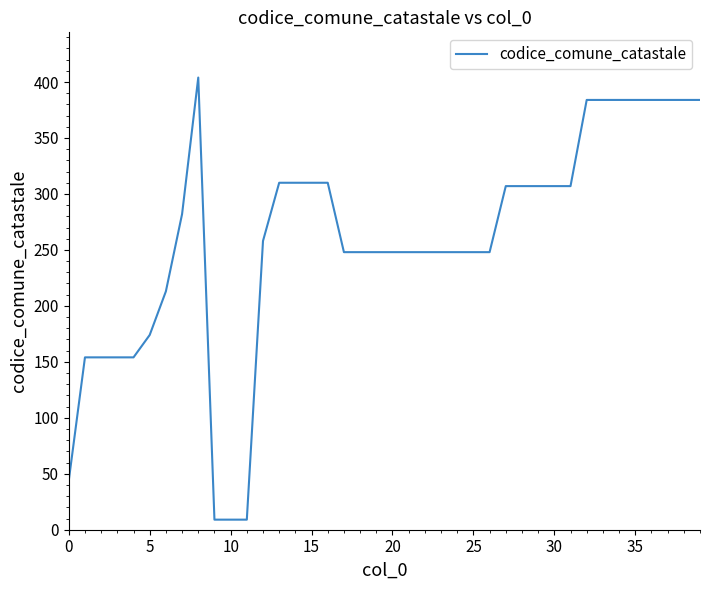

What is the smallest value displayed?

9